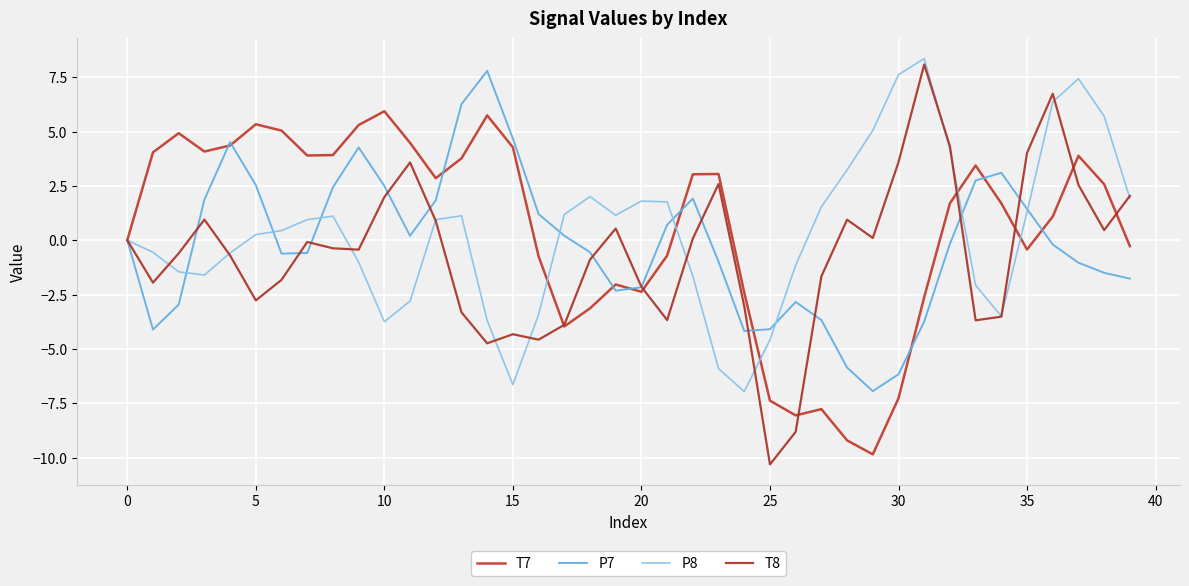

Which label corresponds to the smallest value in the chart?

25